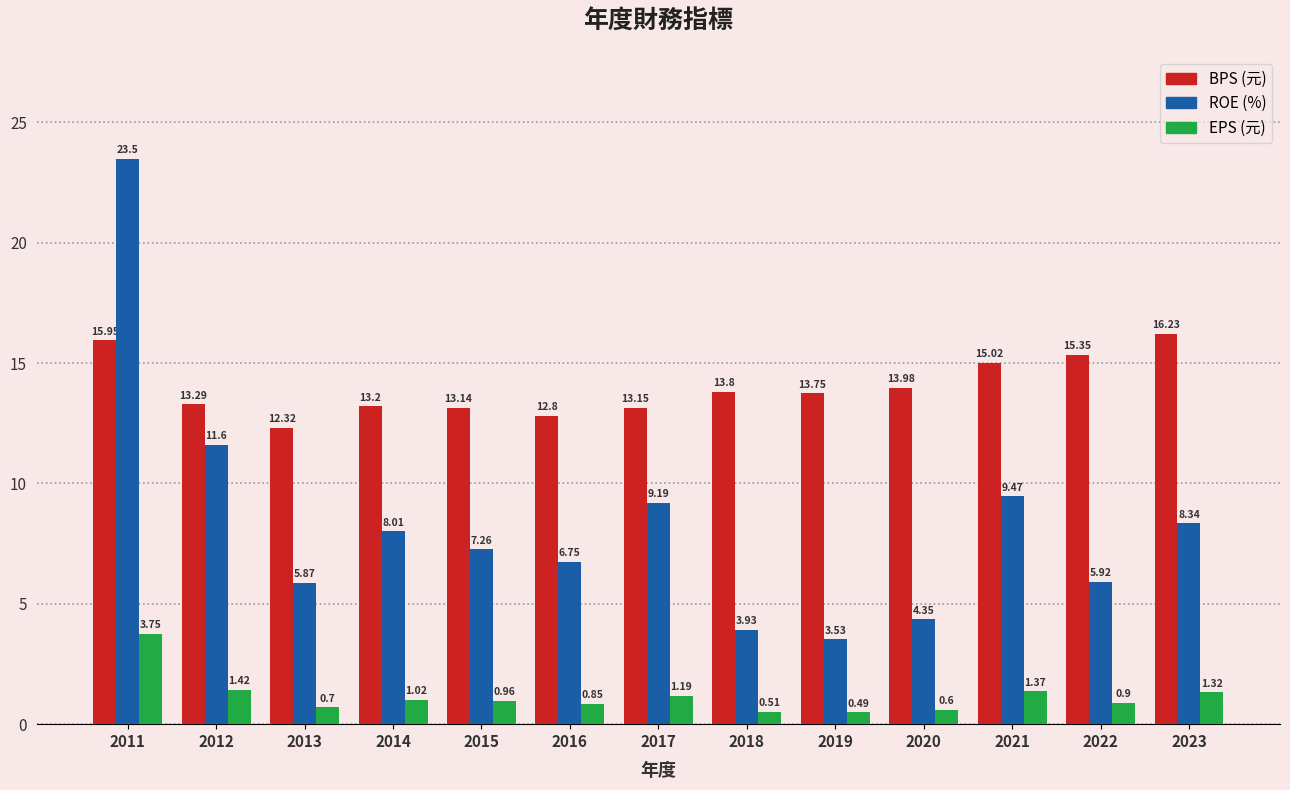

What is the spread (max minus min) of values at 2012?

11.9